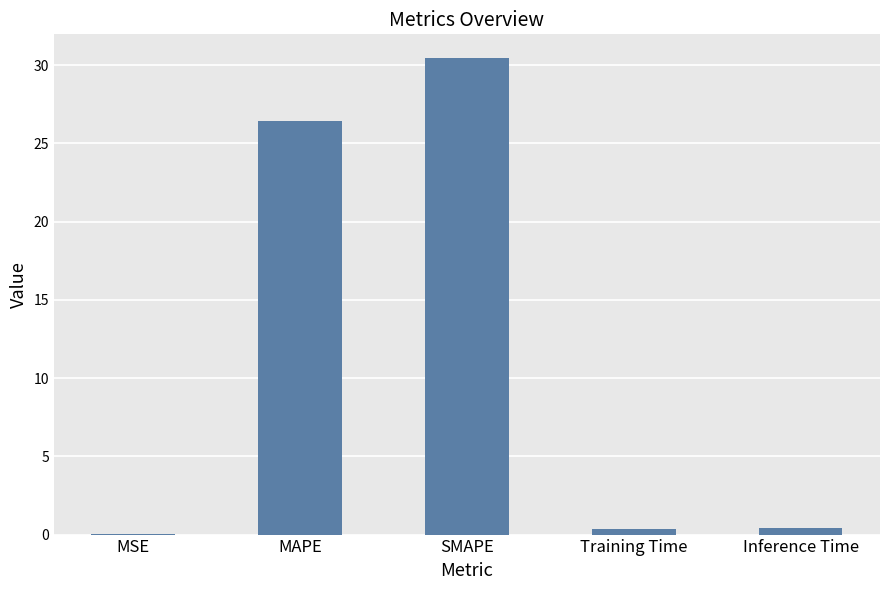

At which category does the chart reach its peak across all series?

SMAPE